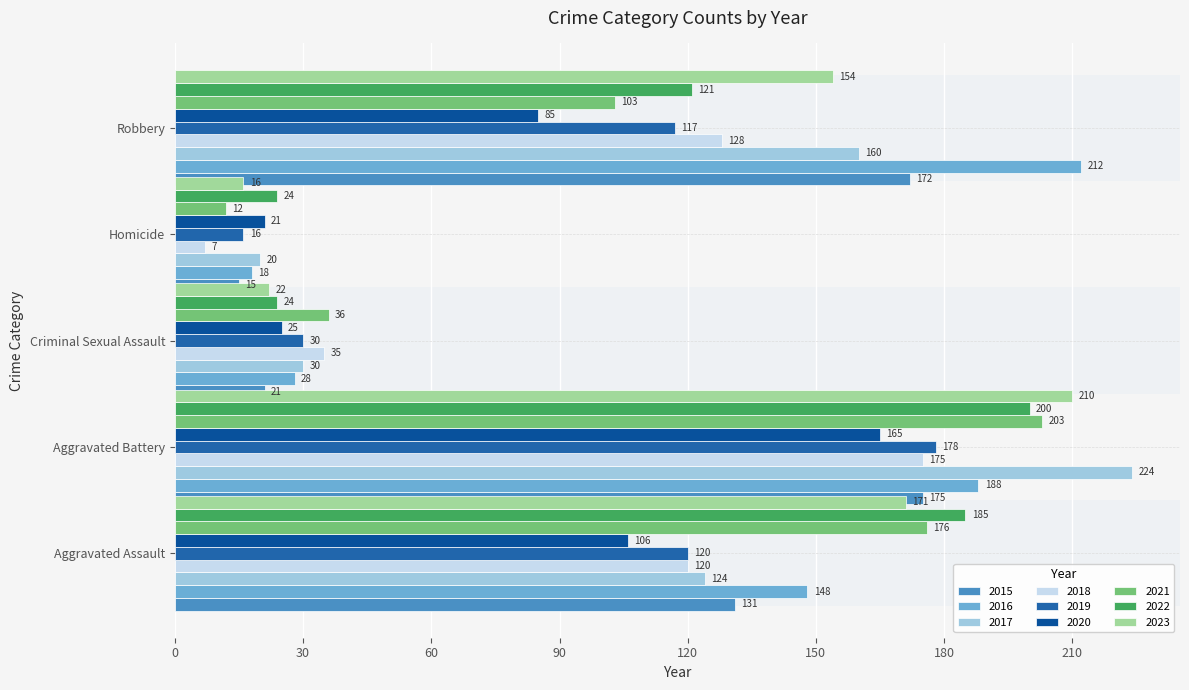

What is the average value of the Aggravated Assault series?

142